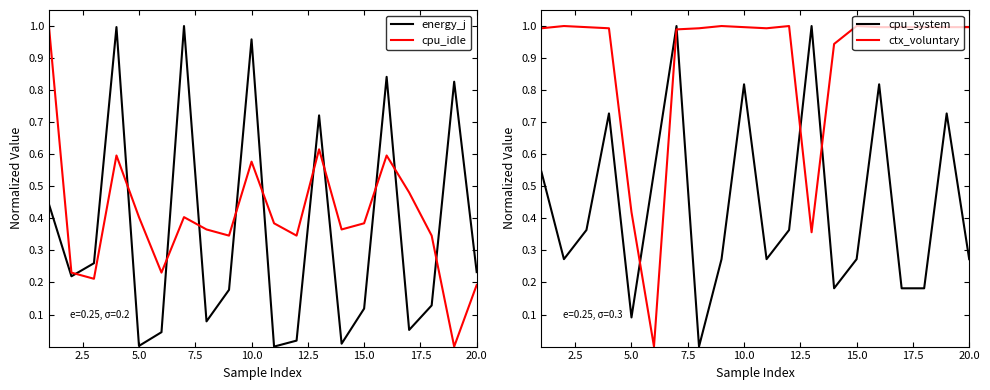

At how many categories does at least one series exceed 0?

20